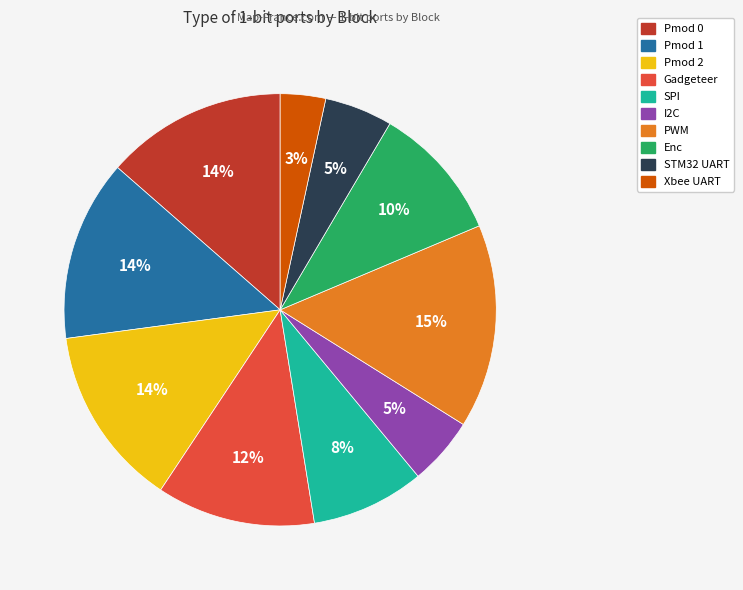

Is it true that PWM is 15% of the pie?

True